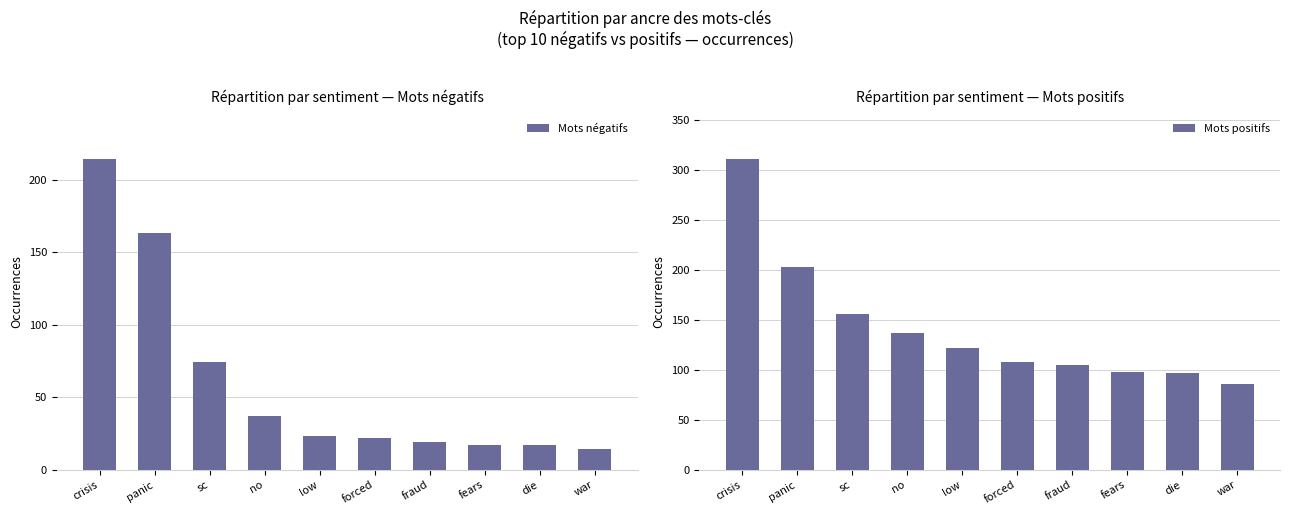

What is the approximate value of Mots positifs at forced?

108